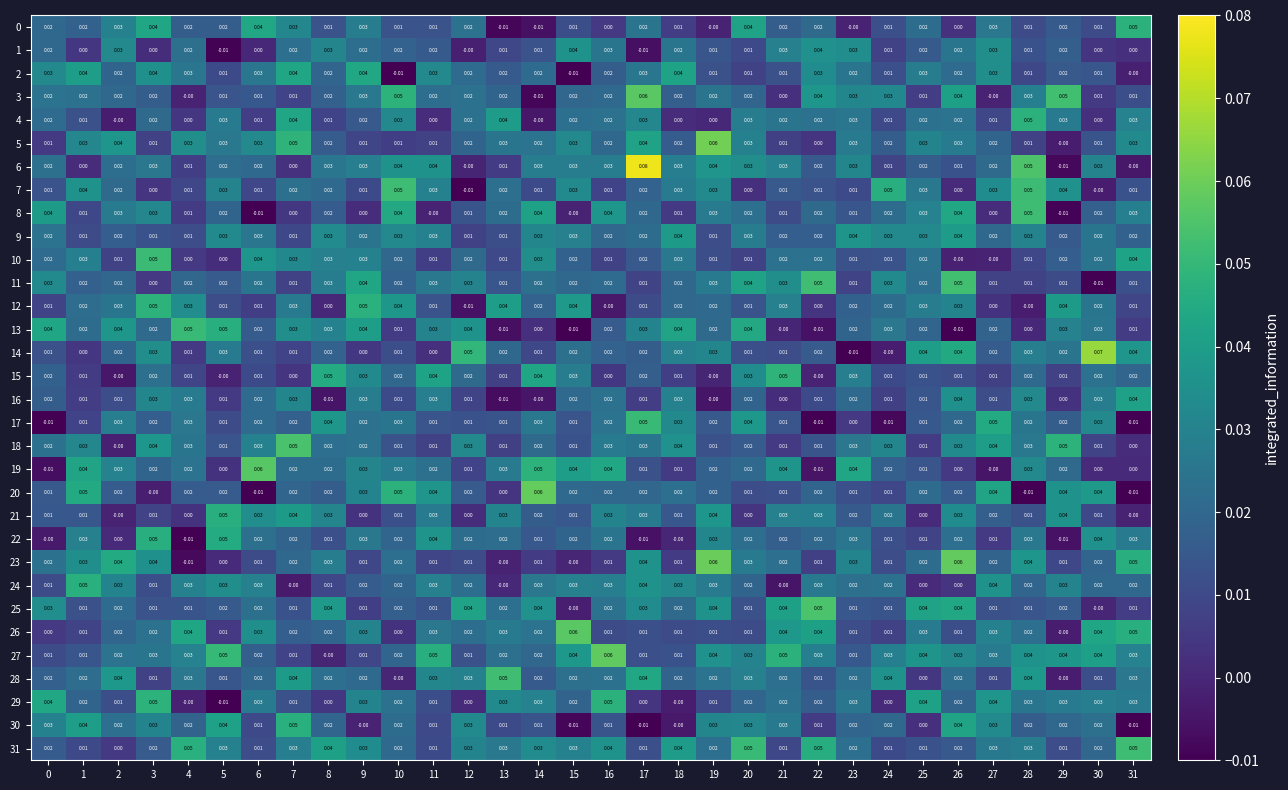

Is the value of 0 at 23 greater than the value of 15 at 4?

No